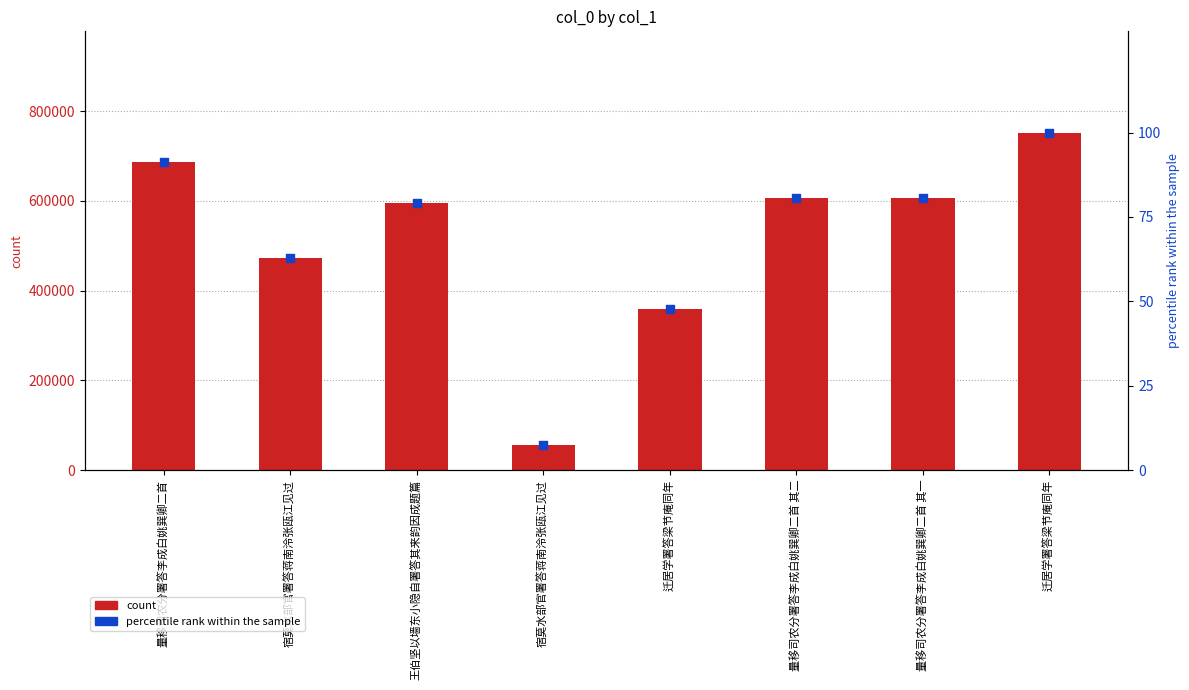

What is the total value across all series at 王伯坚以墙东小隐自署答其来韵因成题篇?

594892.1